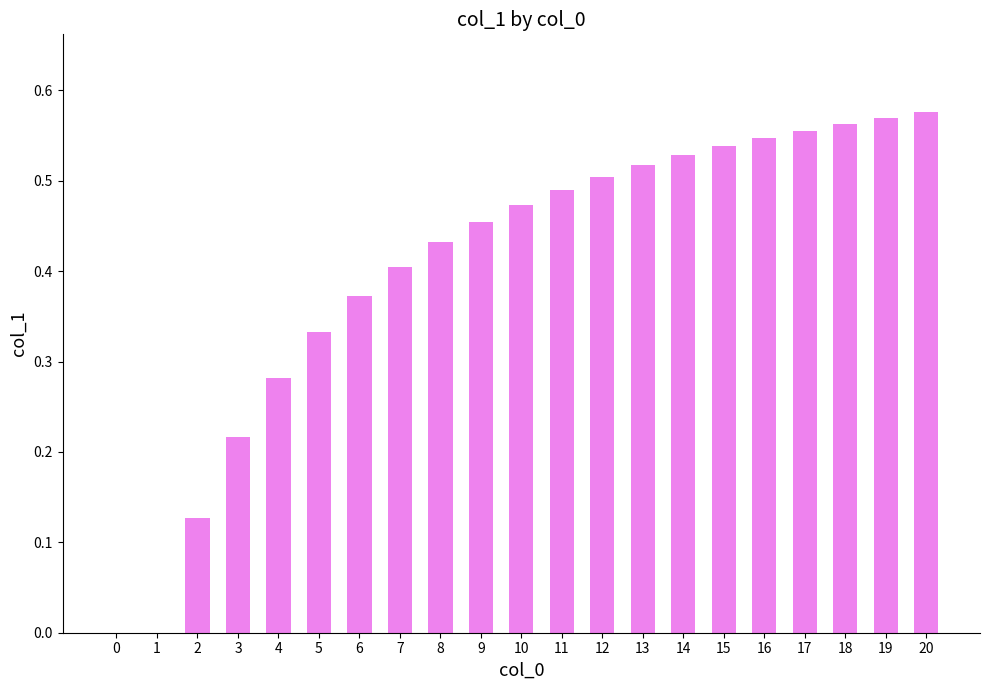

Are the bars horizontal?

No